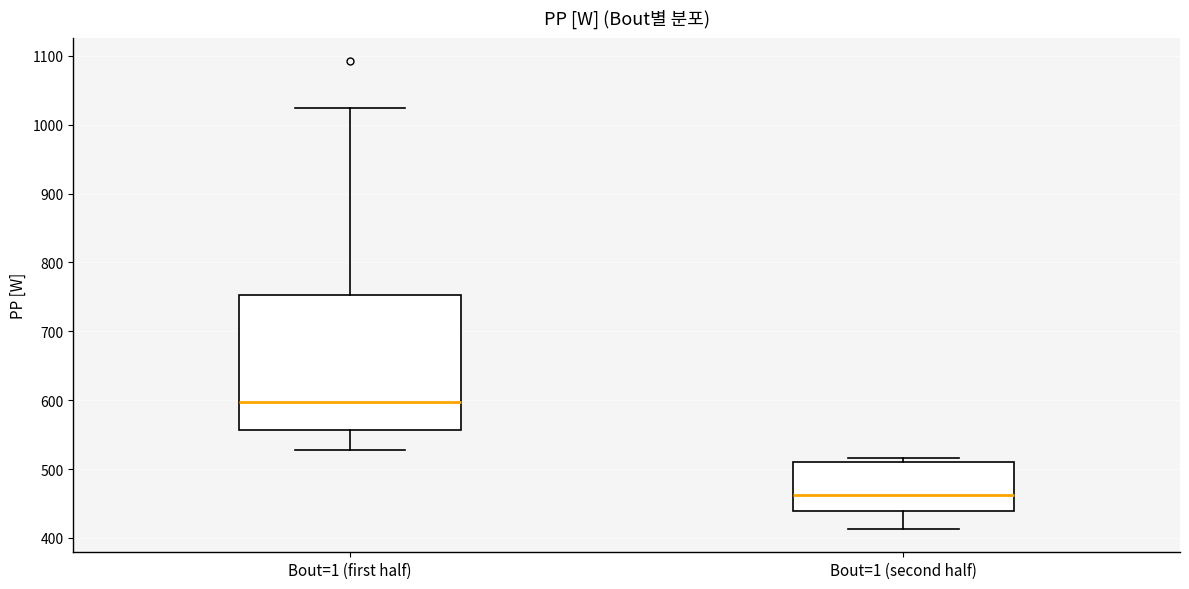

Reading left to right, read every box against the y-axis: the position of its median line, the range the box covers, and the ends of its whiskers. The values are not printed on the chart, so give them approximately, as read against the axis.

Bout=1 (first half): median 600, box 560 to 750, whiskers 530 to 1020
Bout=1 (second half): median 460, box 440 to 510, whiskers 410 to 520